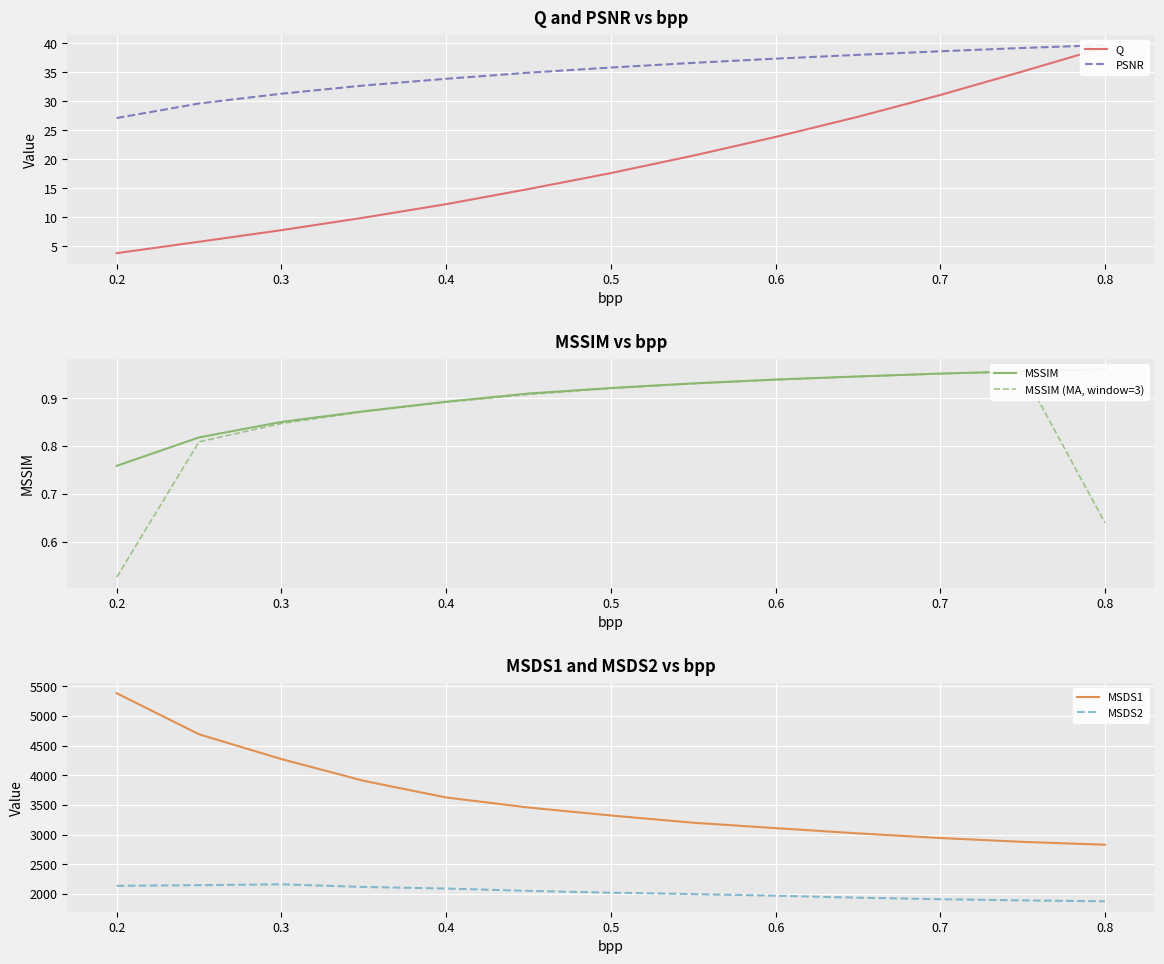

How many values in the MSDS2 series exceed 2019?

7